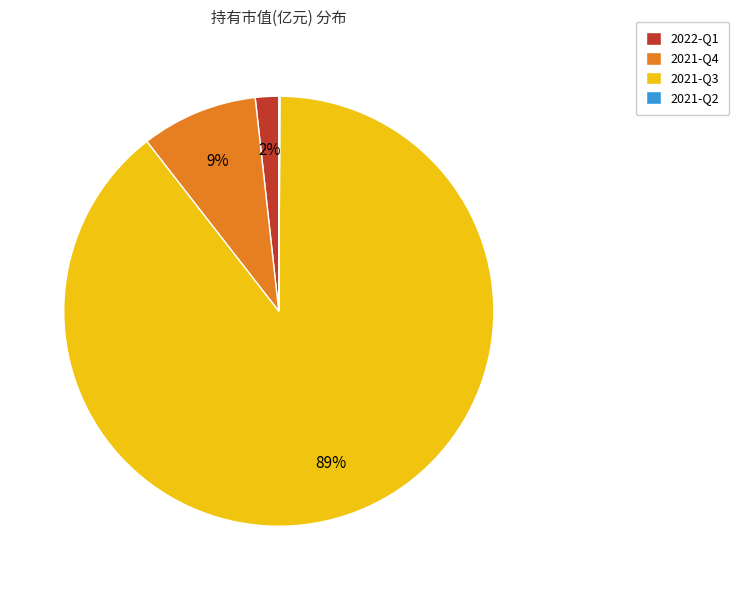

Which has a higher value, 2021-Q3 or 2022-Q1?

2021-Q3